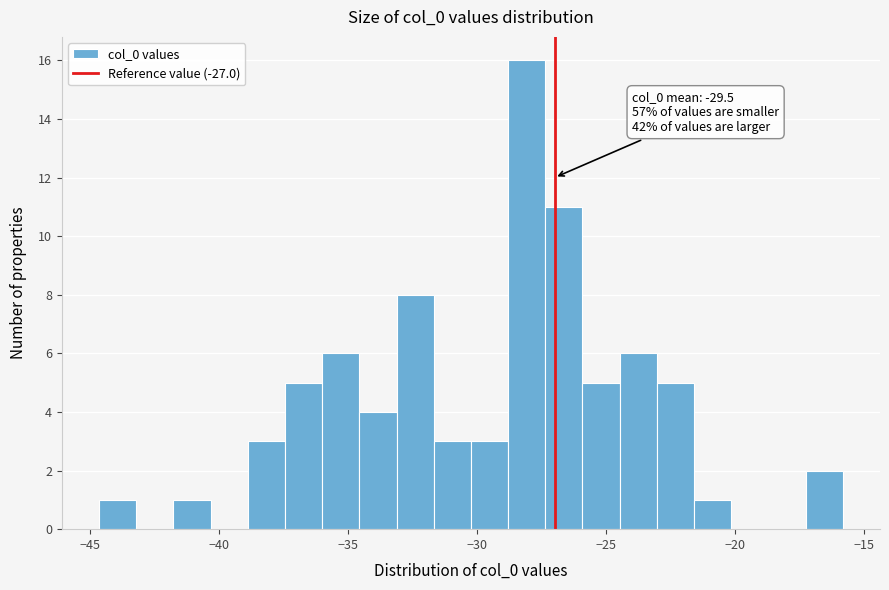

Read against the x-axis, roughly where is the centre of the tallest bar?

-28.0